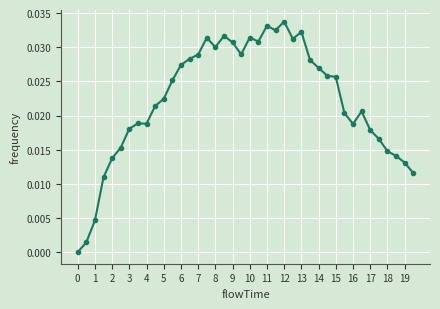

How many lines are shown in the chart?

1